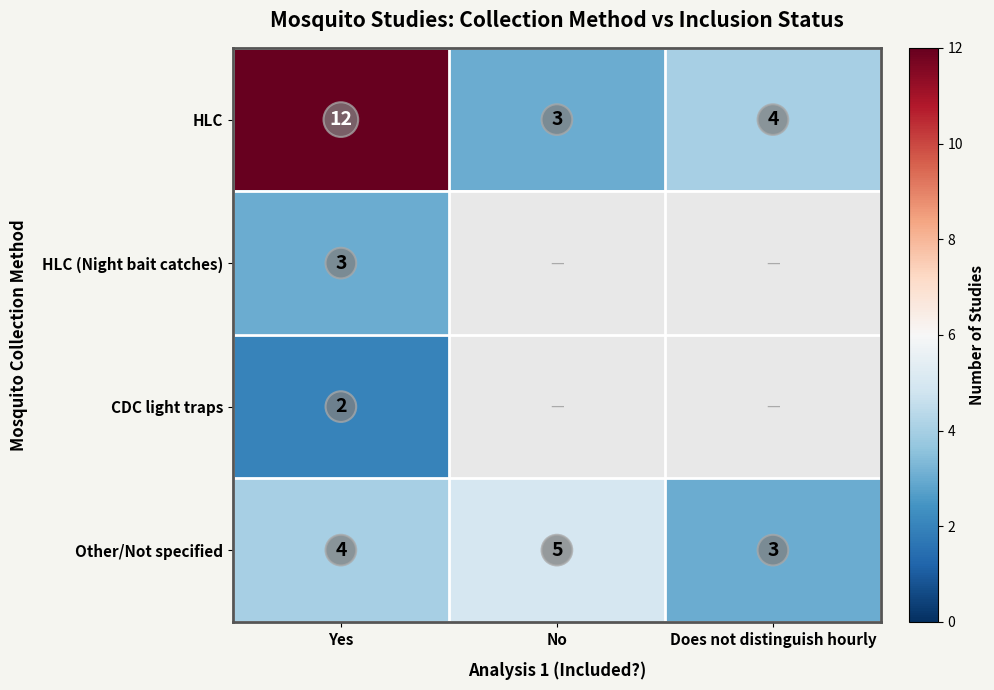

True or false: HLC has a value of 17 at Yes.

False